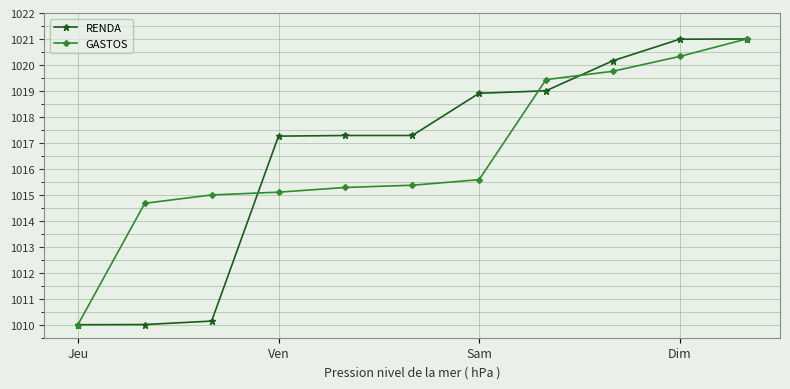

What is the value of the RENDA point at the 2nd from the left?

1010.0